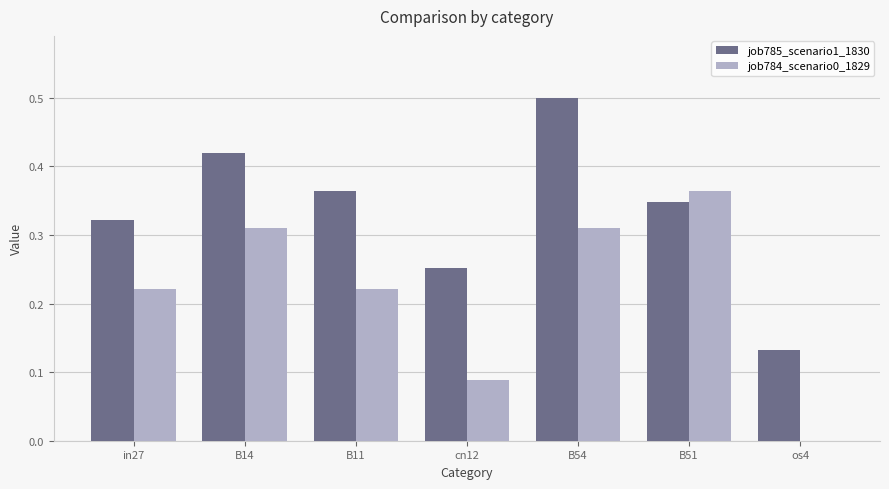

Are the bars grouped side by side (vs. stacked)?

Yes